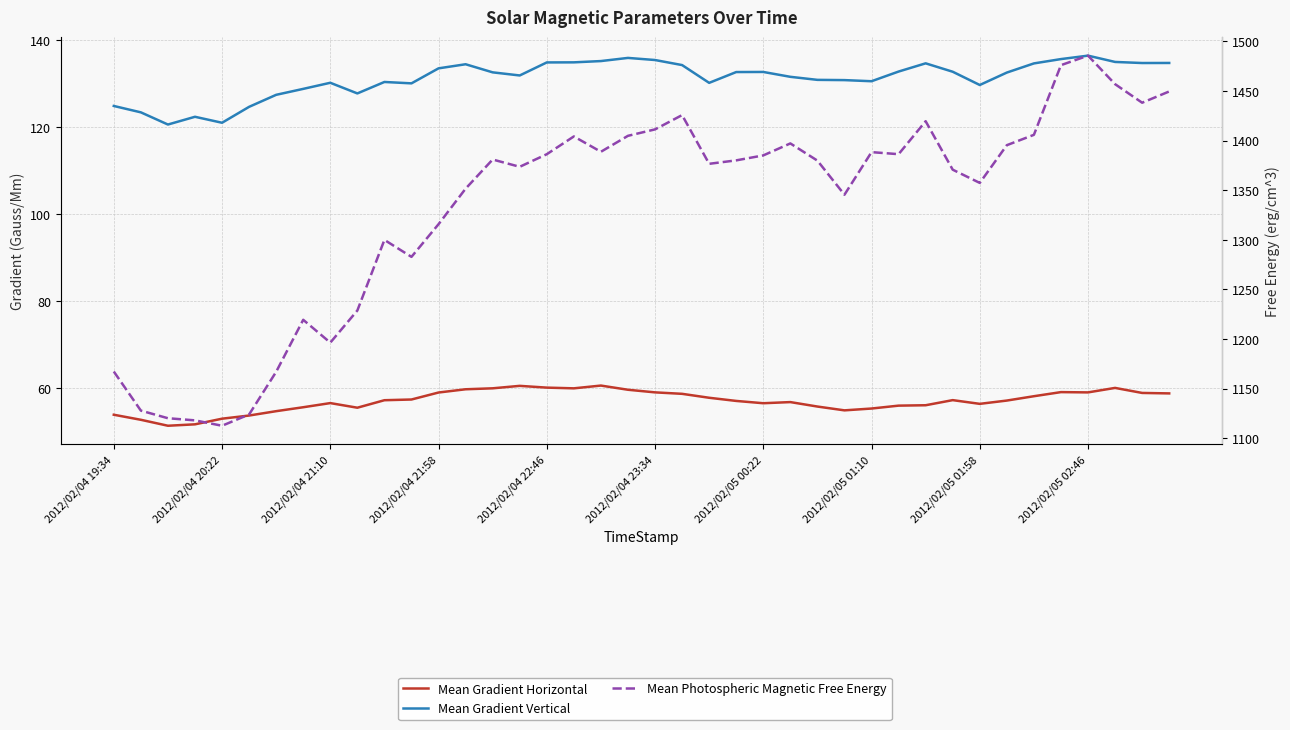

How many data points does each series have?

40